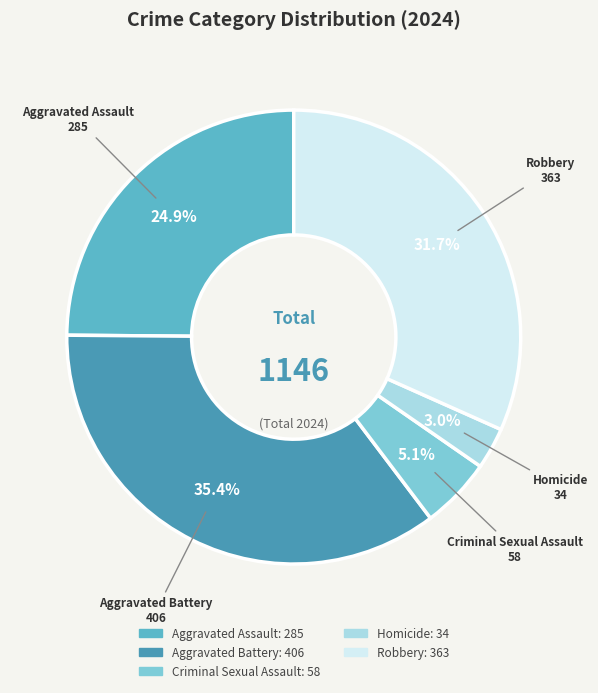

Between Robbery and Homicide, which is larger?

Robbery